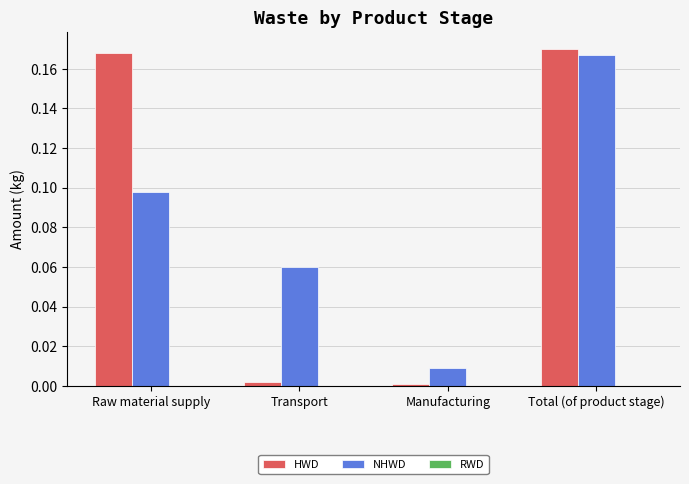

The HWD series shows 0.0 at Transport. True or false?

True